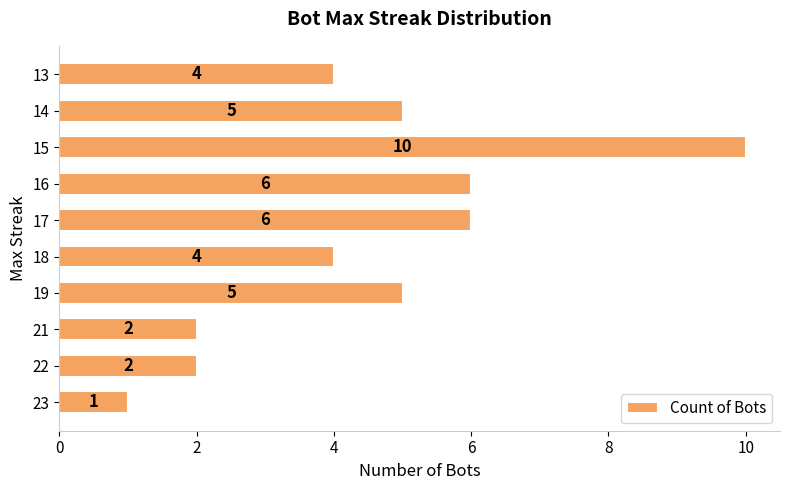

Count the values in the range 2 to 6.

8